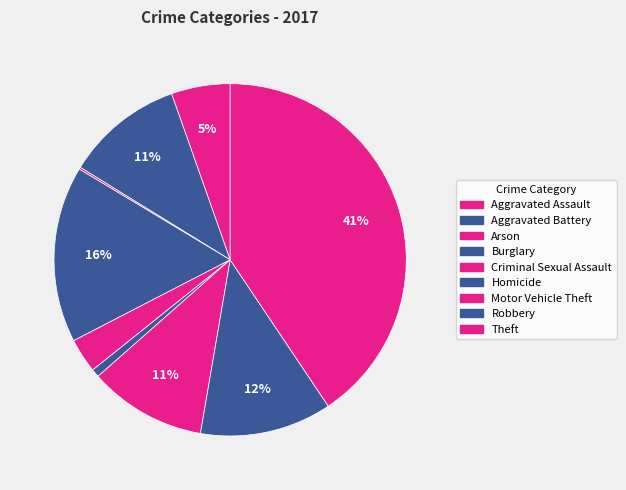

How much of the chart is everything except Motor Vehicle Theft?

89.2%